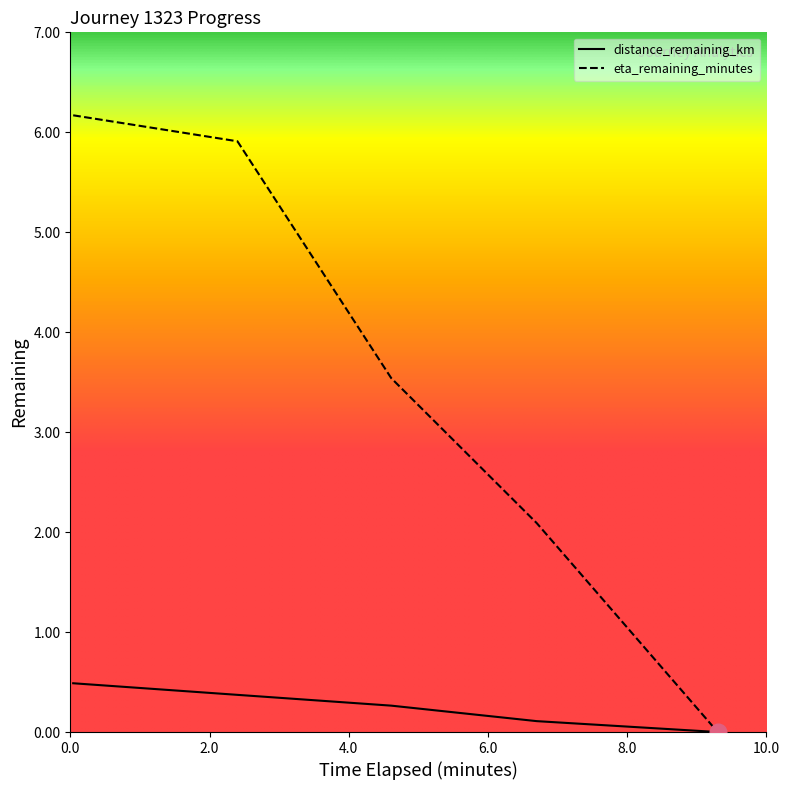

Which series has the largest total across all categories?

eta_remaining_minutes